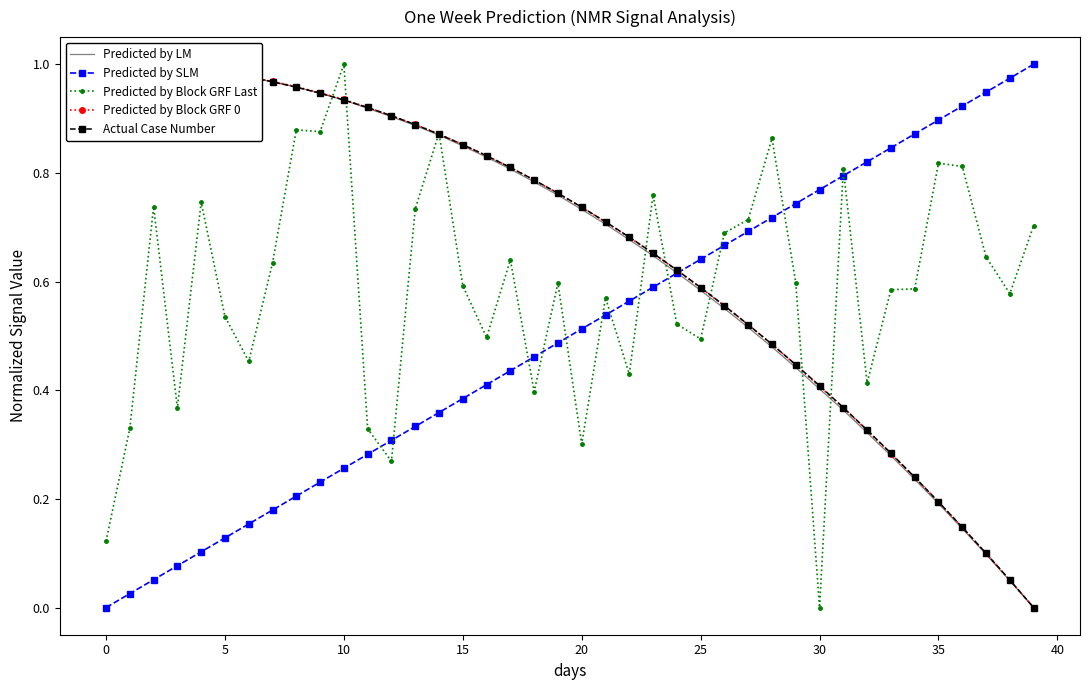

At 37, list the series in order from smallest to largest.

Predicted by LM, Predicted by Block GRF 0, Actual Case Number, Predicted by Block GRF Last, Predicted by SLM